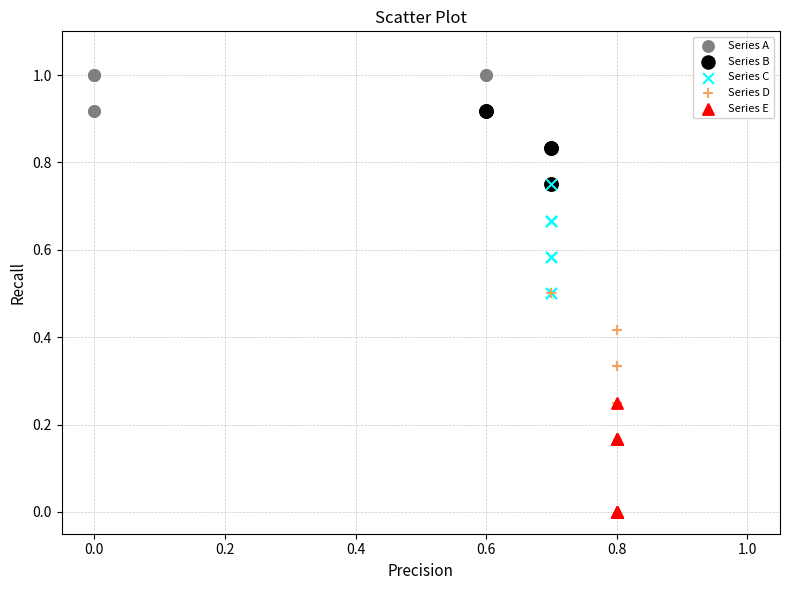

Which series contains the highest Y value?

Series A